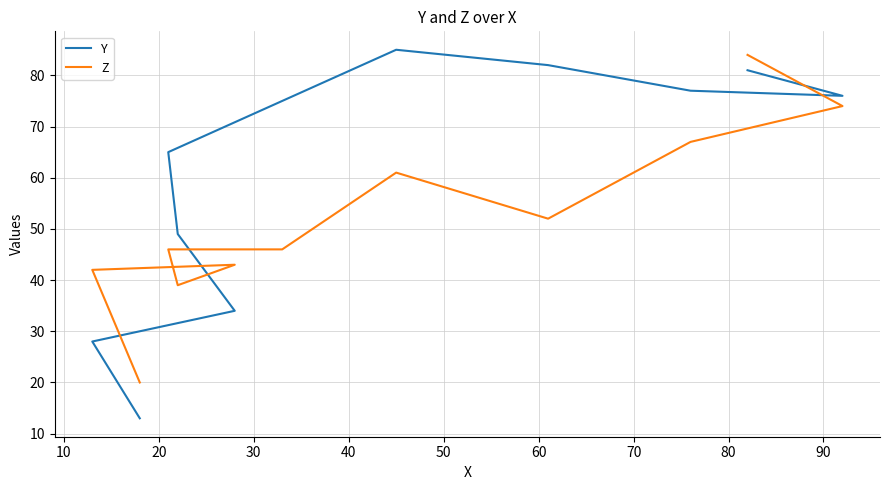

Which series ends up on top after the final intersection of Z and Y?

Z